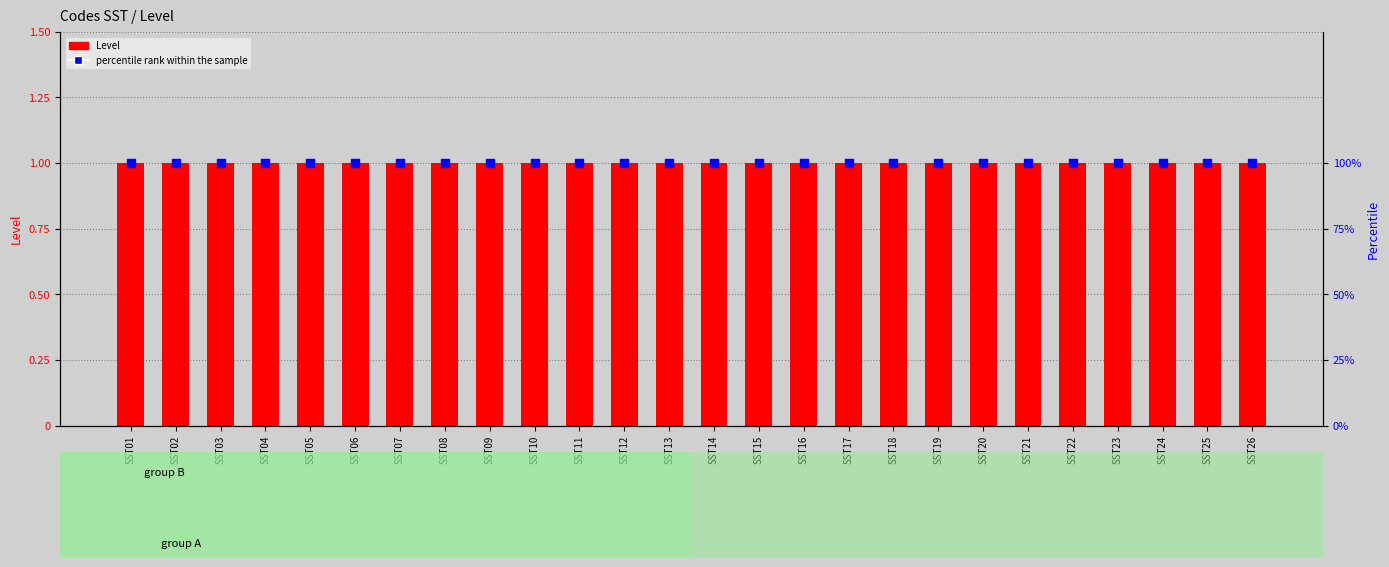

At how many categories does at least one series exceed 59?

26